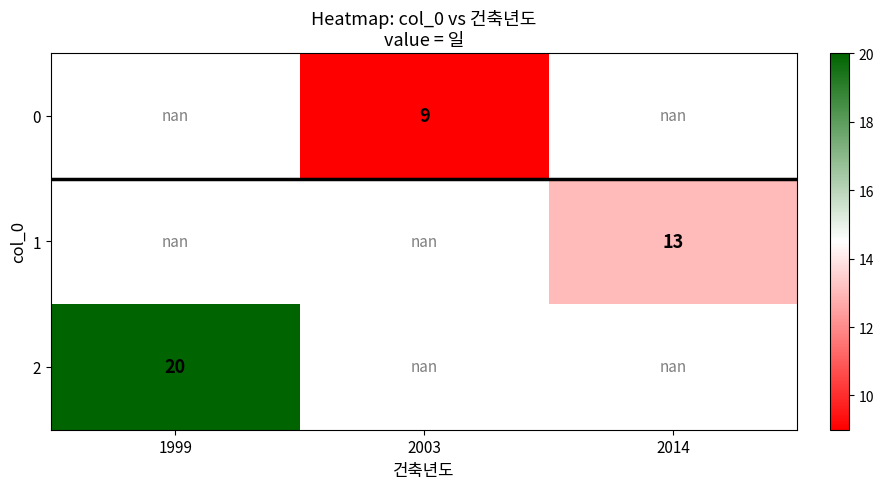

What is the smallest value displayed?

9.0